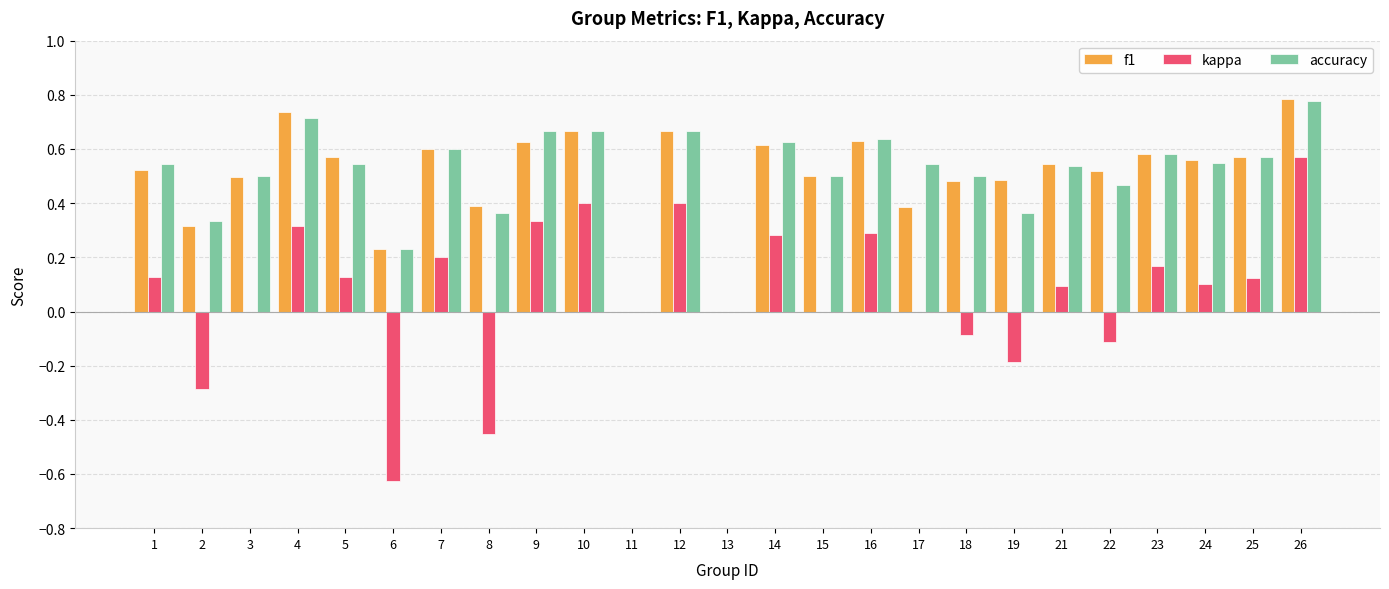

Between 2 and 18, which series saw the biggest shift?

kappa